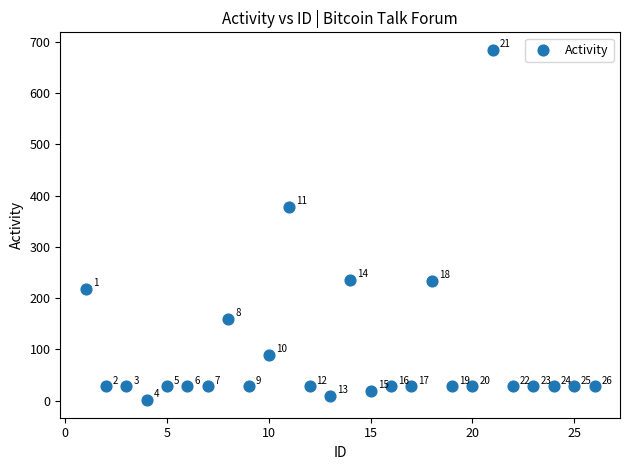

What is the range of Y values (max minus min)?

683